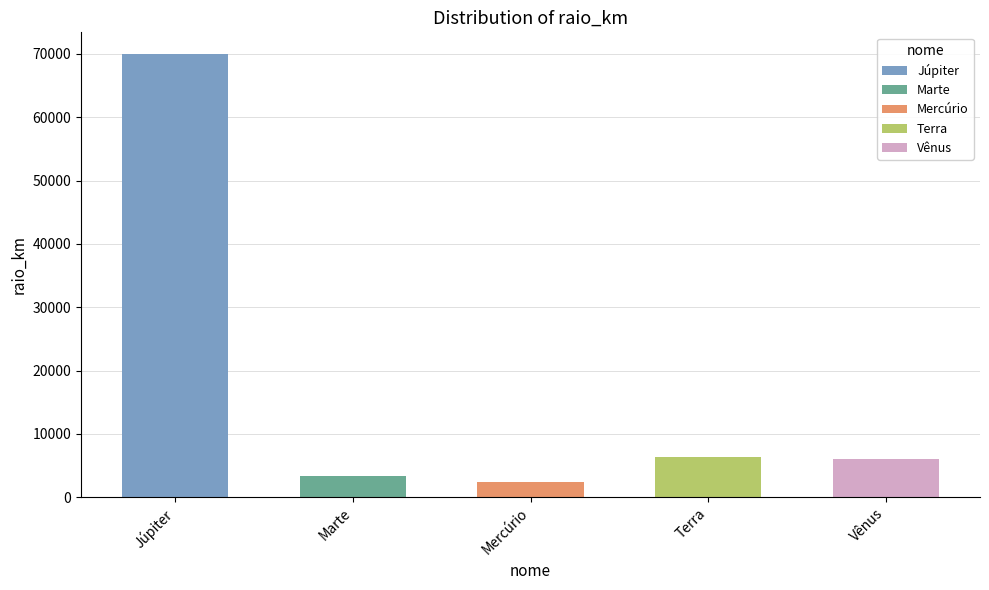

Between Vênus and Mercúrio, which is larger?

Vênus